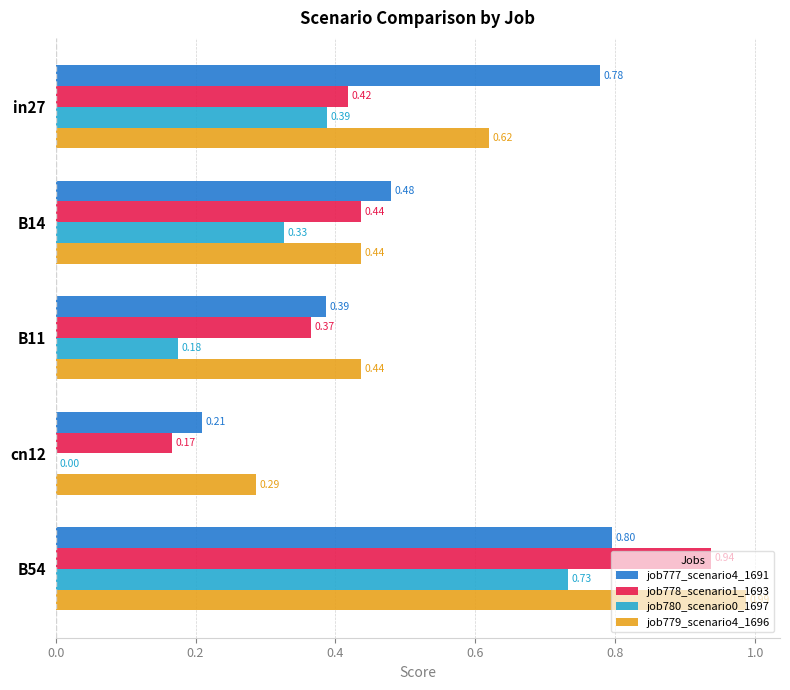

Is the value of job780_scenario0_1697 at B11 greater than the value of job778_scenario1_1693 at B54?

No